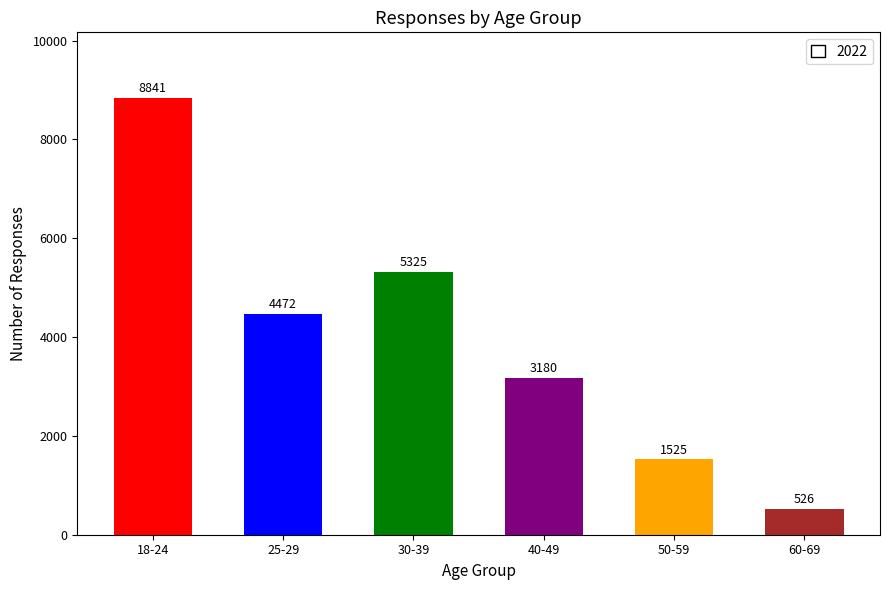

Between 18-24 and 60-69, which is larger?

18-24